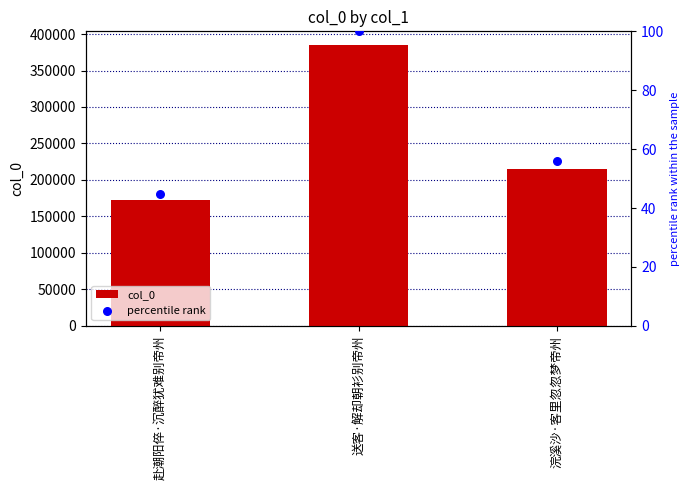

What are all the series names shown in the legend?

col_0, percentile rank